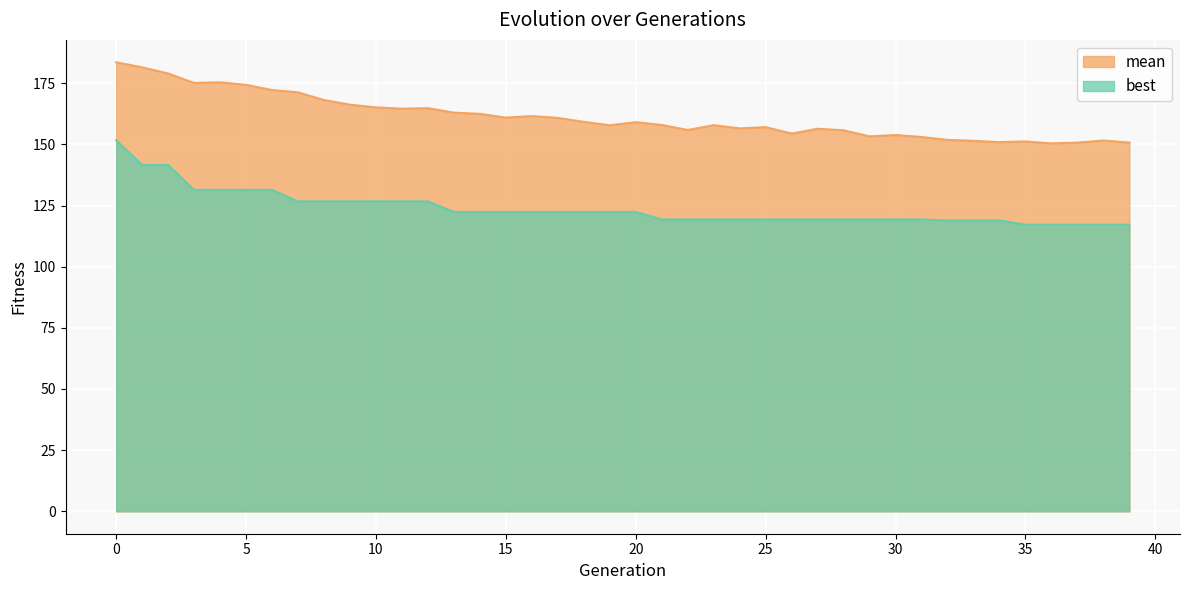

List the labels in order of mean value, largest first.

0, 1, 2, 4, 3, 5, 6, 7, 8, 9, 10, 12, 11, 13, 14, 16, 15, 17, 18, 20, 21, 23, 19, 25, 24, 27, 22, 28, 26, 30, 29, 31, 32, 38, 33, 35, 34, 39, 37, 36